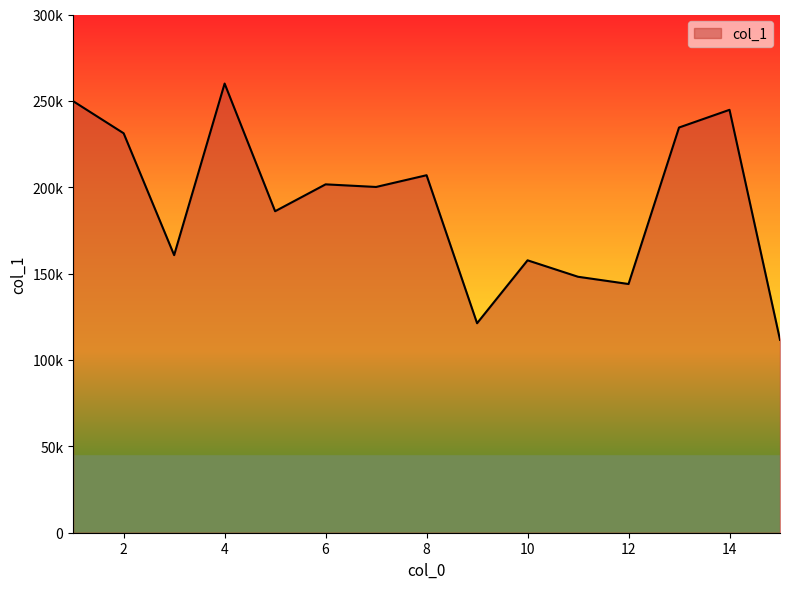

Which category has the highest value across all series?

4